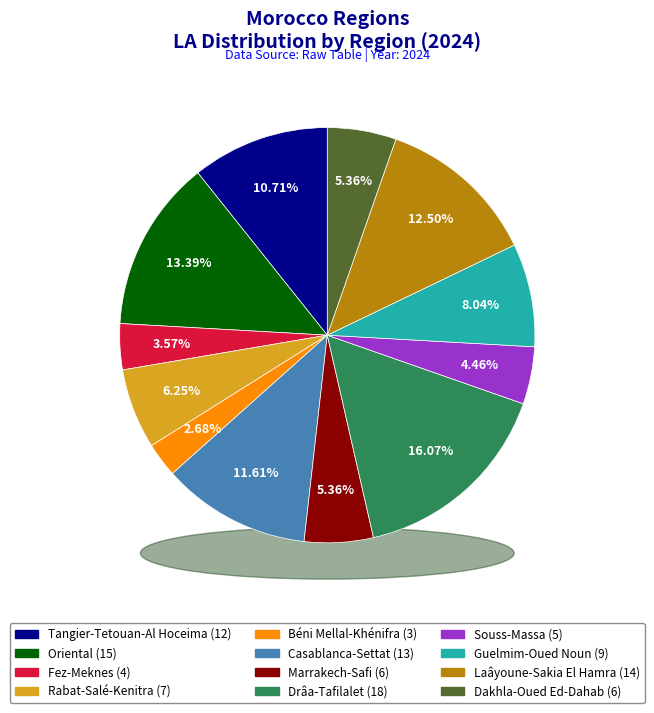

How many slices are in this pie chart?

12